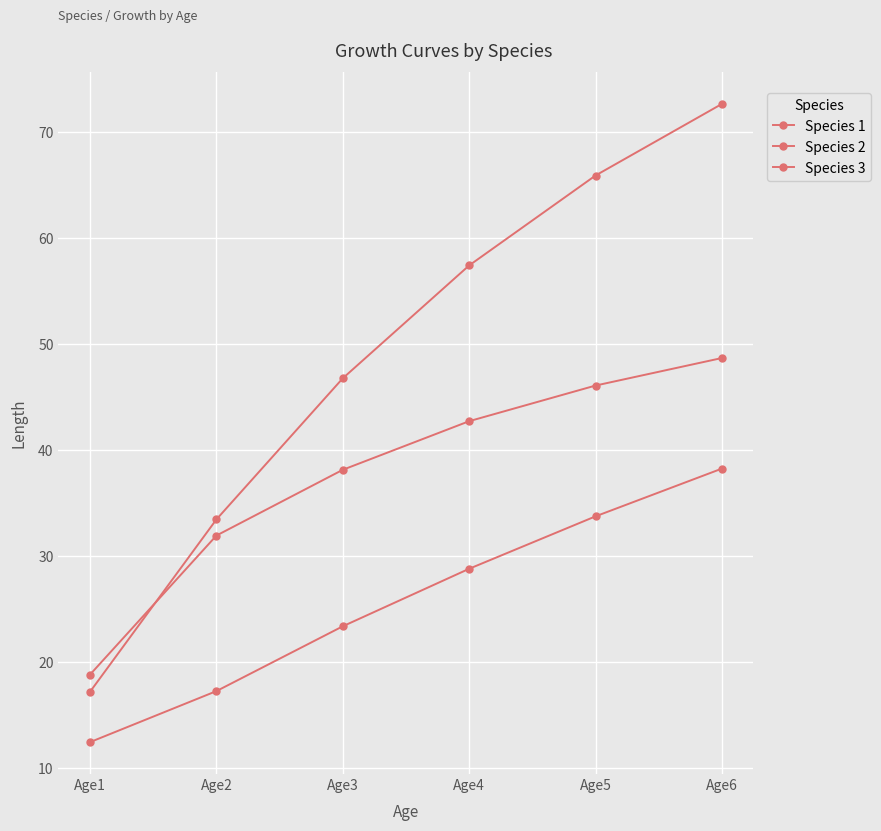

What is the average value of the Species 1 series?

37.7